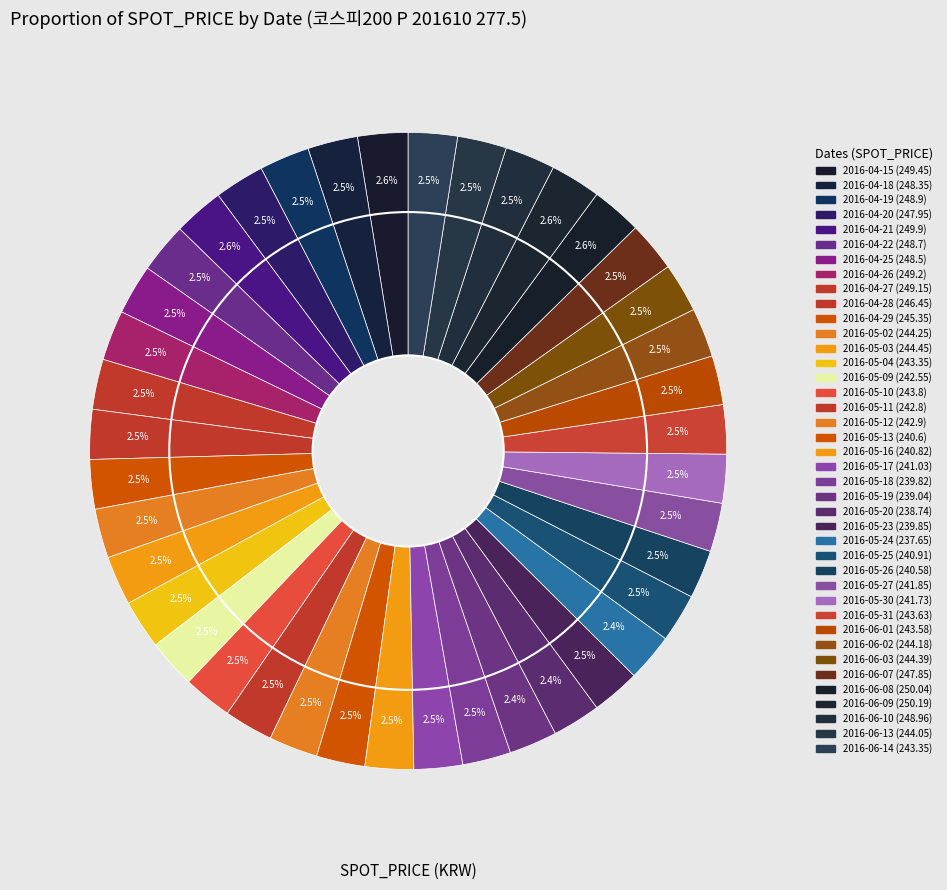

Combined, what portion of the pie is 2016-05-16 and 2016-04-25?

5.0%